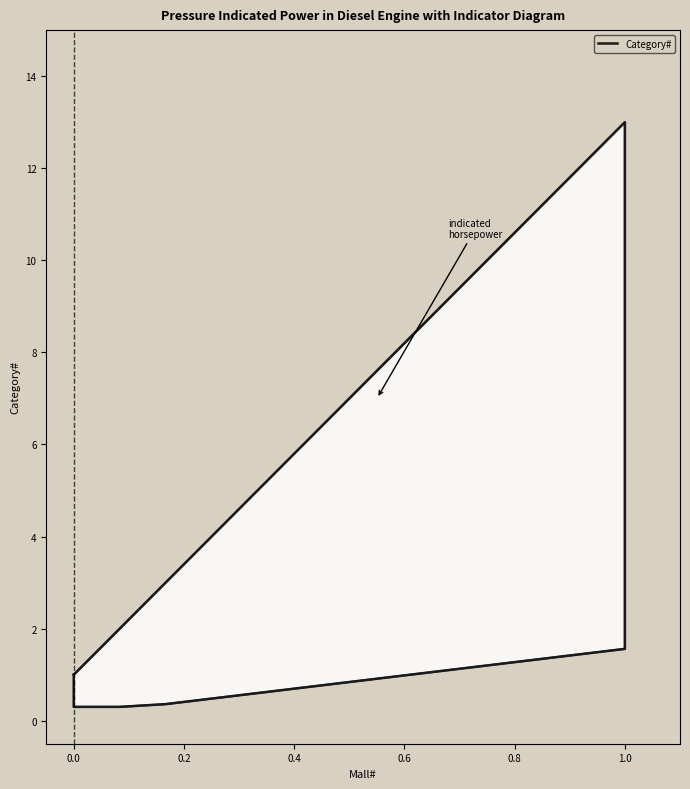

What is the maximum value shown in the chart?

13.0